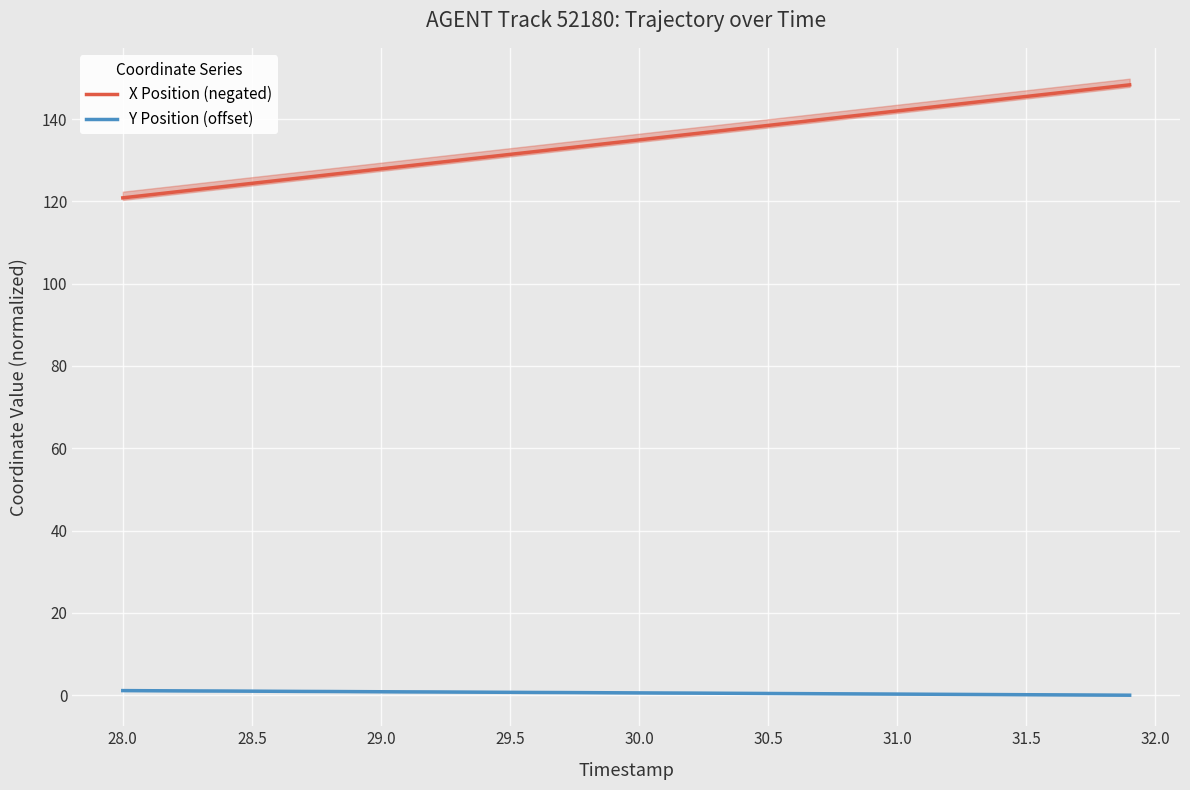

True or false: X Position (negated) and Y Position (offset) cross at least once.

False